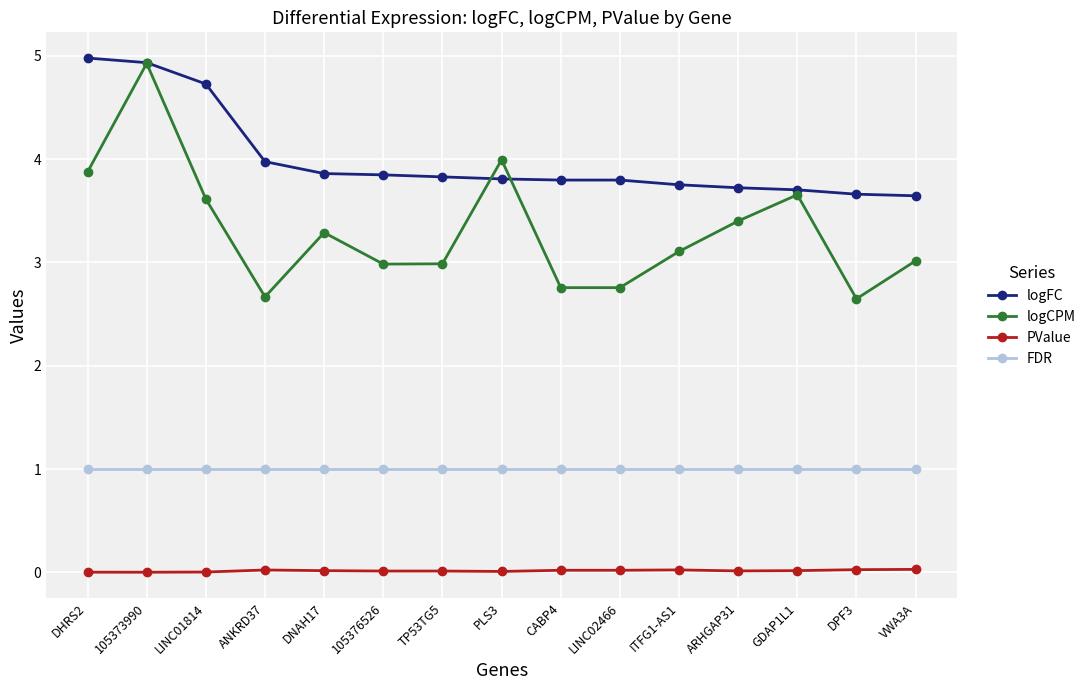

True or false: logFC and PValue intersect in this chart.

False